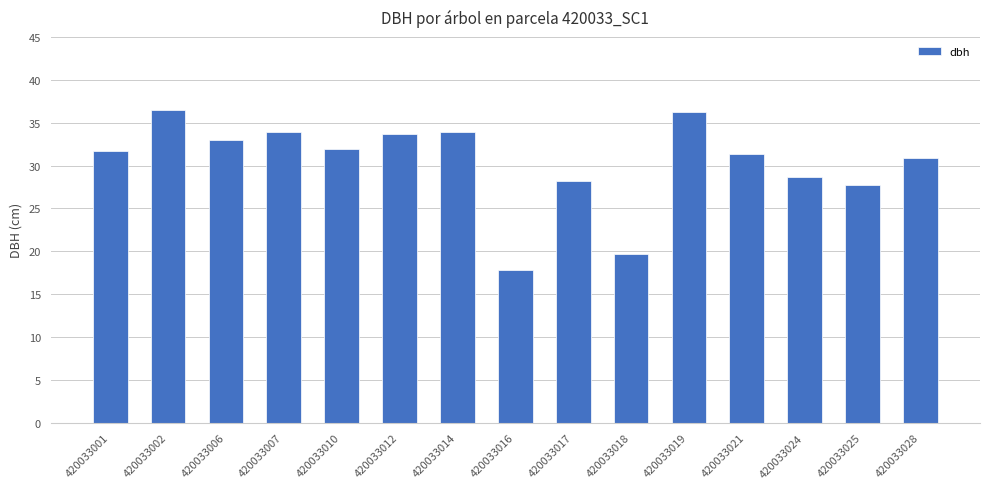

The value at 420033001 is 31.8. True or false?

True